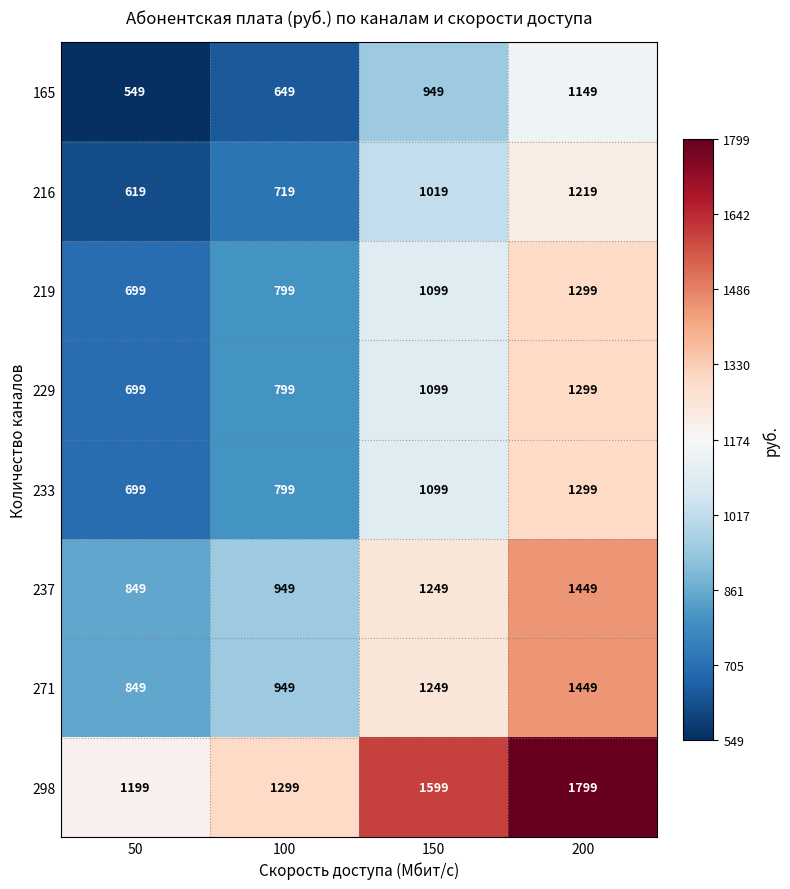

Where is 216 nearest to the value 919?

150